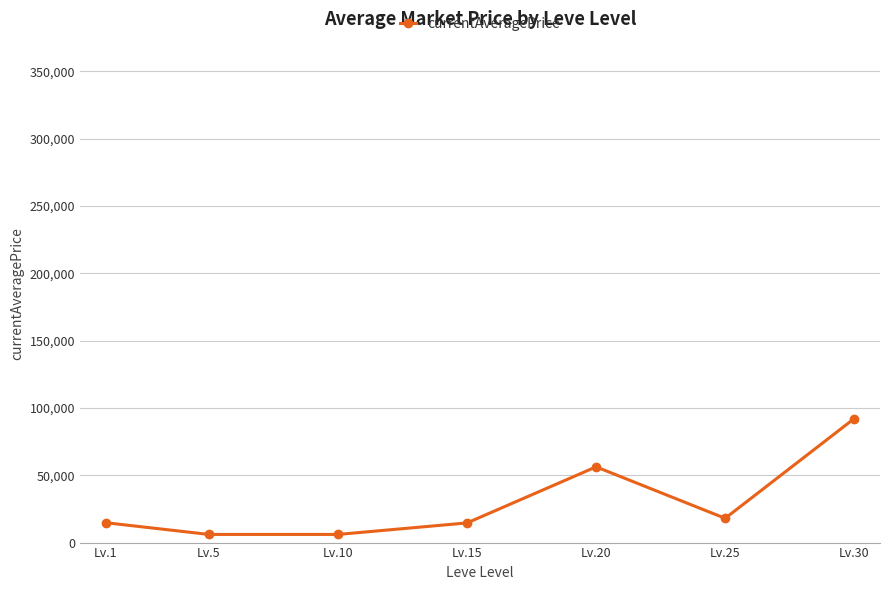

How many interior local valleys (lower than both neighbors) does the data have?

2